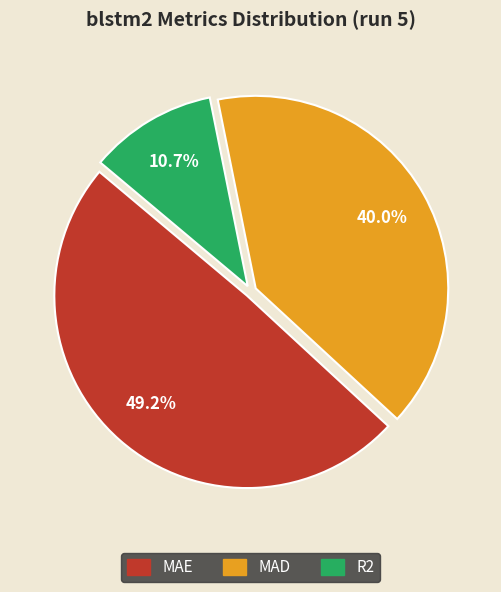

Is there any slice that represents more than half of the pie?

No